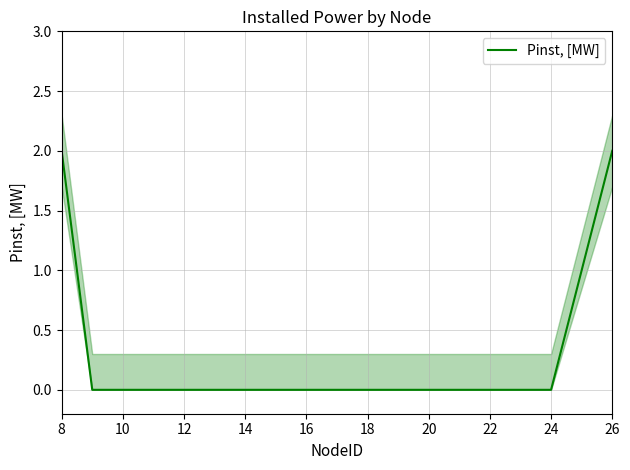

The Pinst, [MW] series shows 2 at 26. True or false?

True